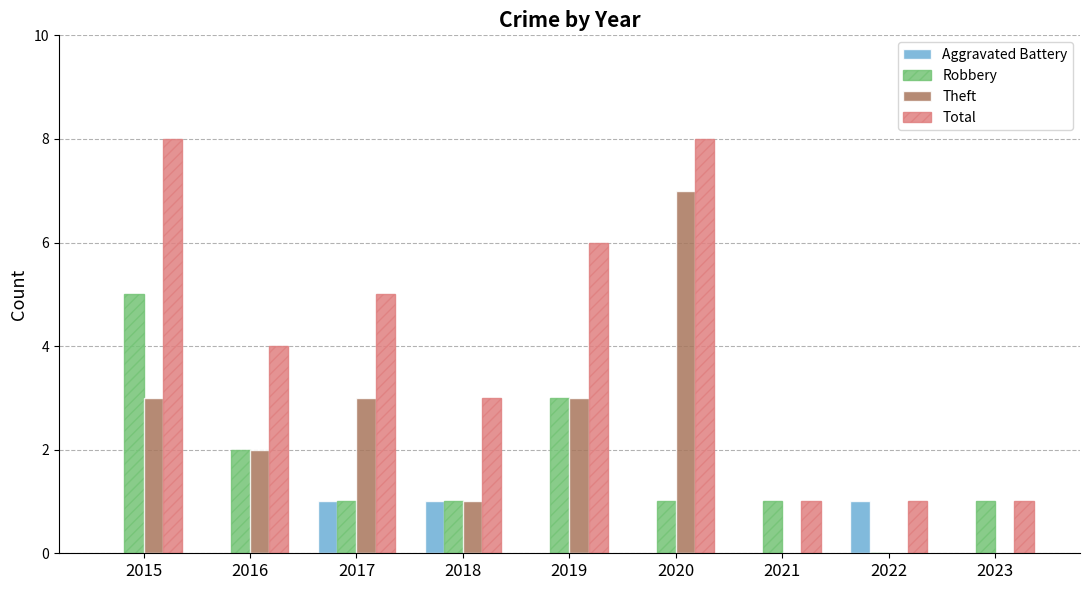

What are all the series names shown in the legend?

Aggravated Battery, Robbery, Theft, Total